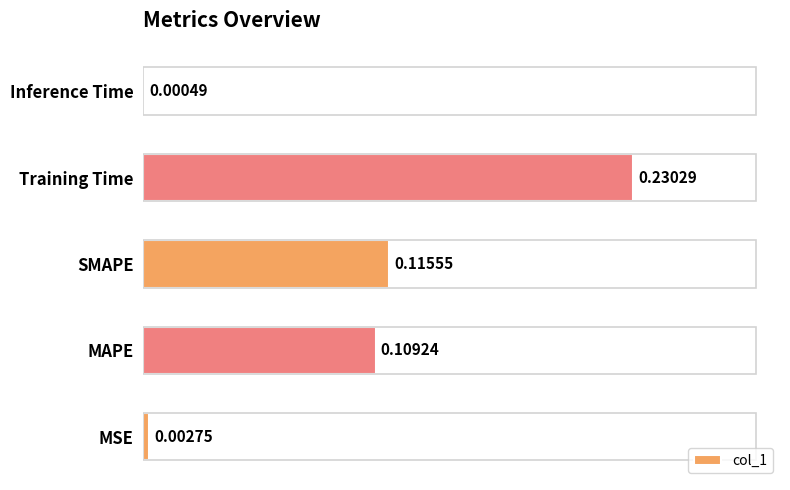

Where is the data nearest to the value 0?

Inference Time